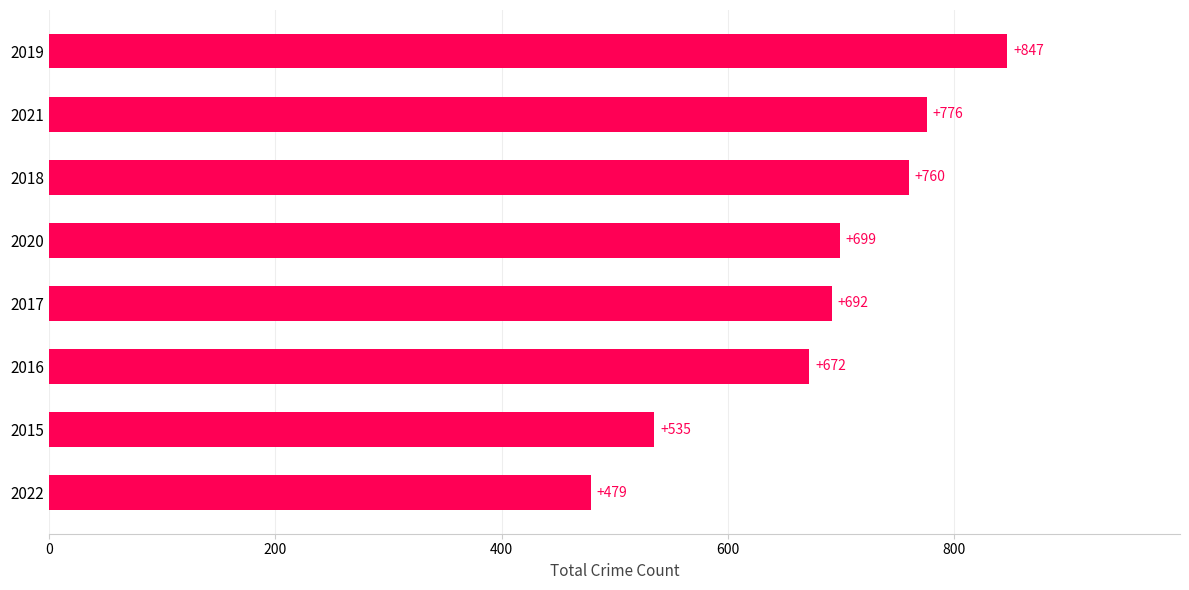

The chart shows a value of 847 at 2019. True or false?

True